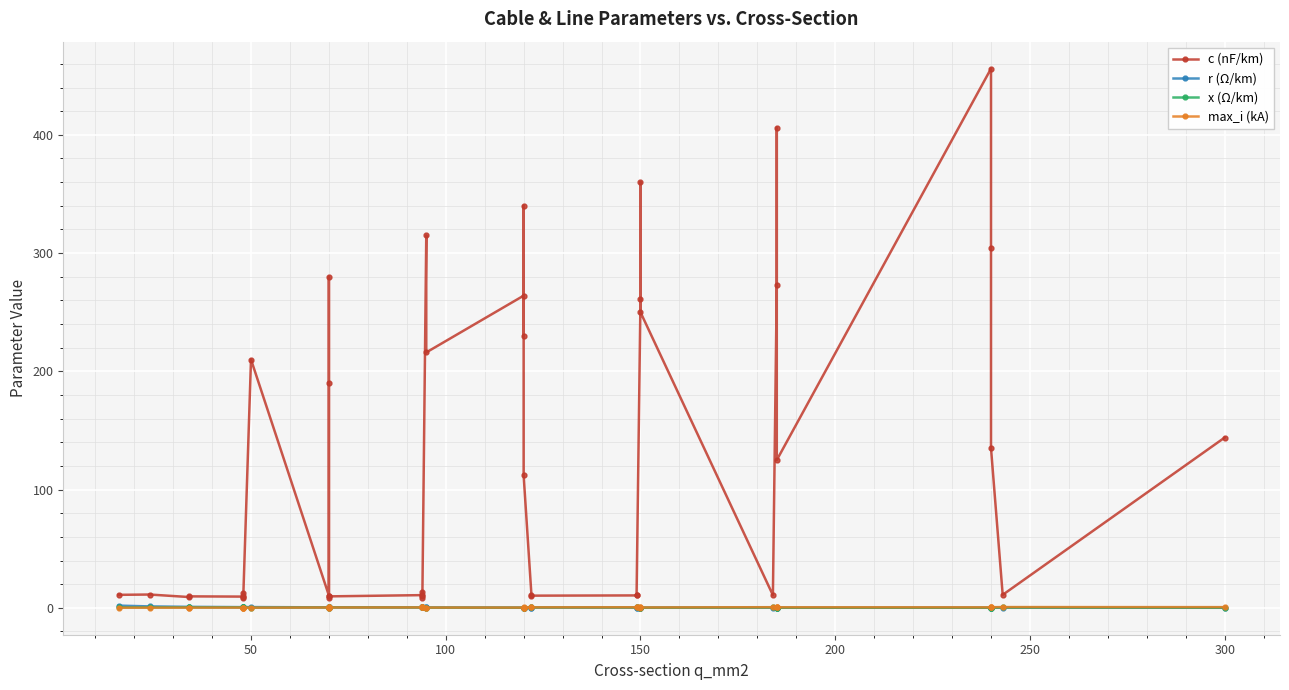

List the series in order of their peak value, highest first.

c (nF/km), r (Ω/km), max_i (kA), x (Ω/km)